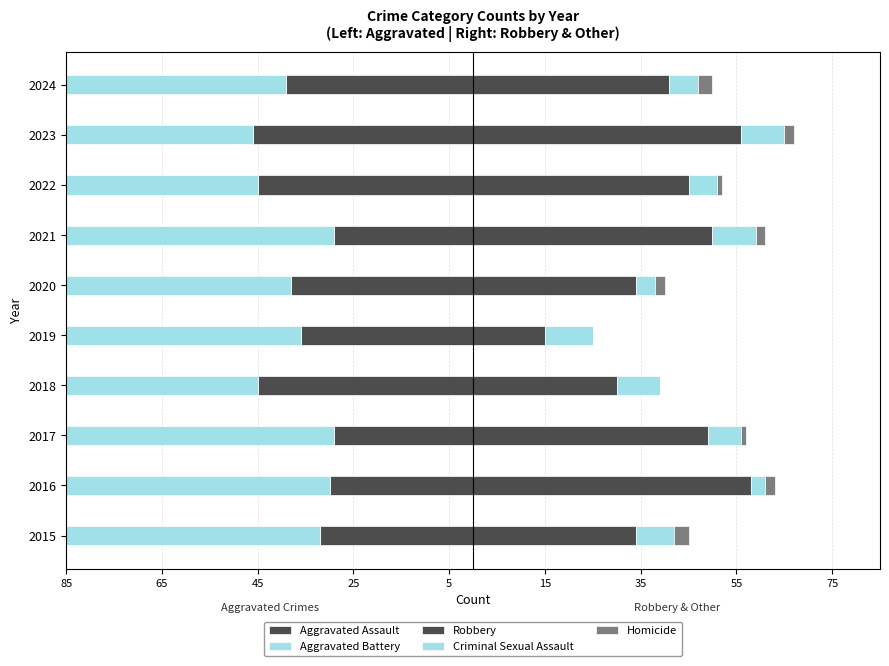

How many groups of bars are there?

10